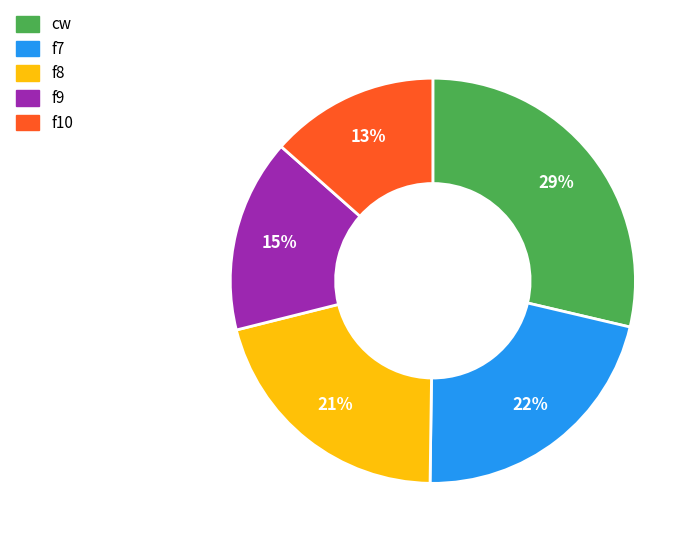

Combined, do f10 and f9 account for over 50%?

No